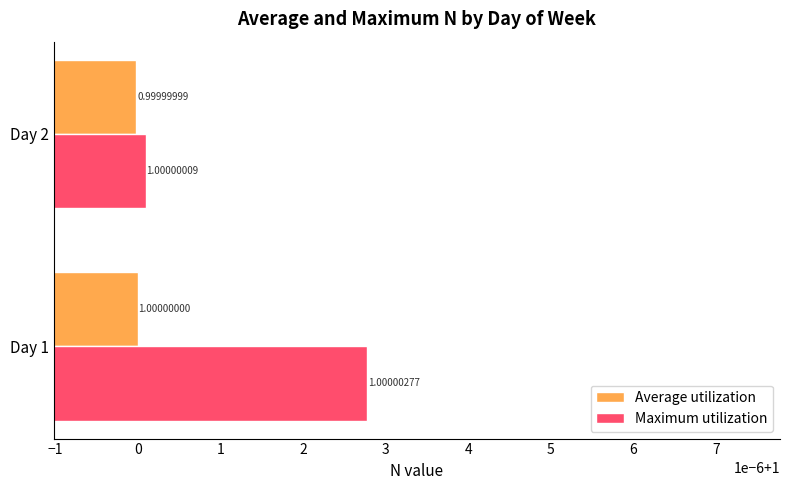

What are all the series names shown in the legend?

Average utilization, Maximum utilization